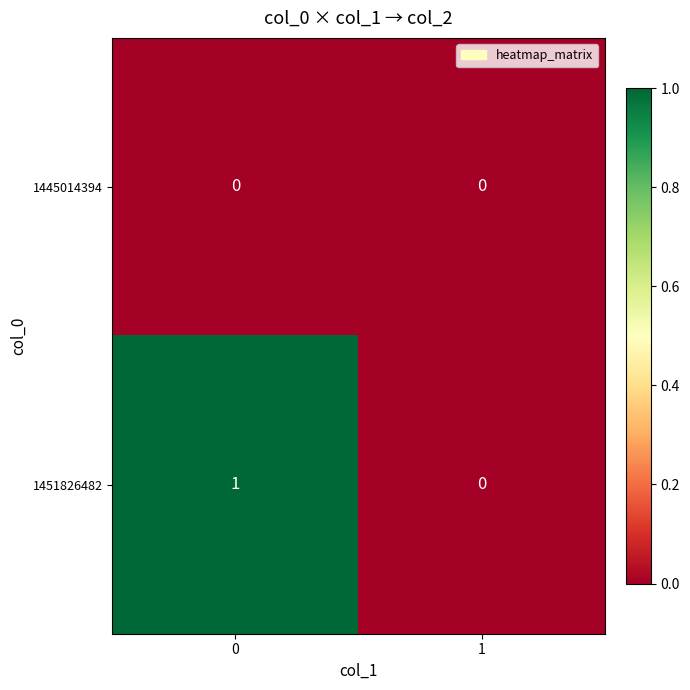

At 0, list the series in order from largest to smallest.

1451826482, 1445014394